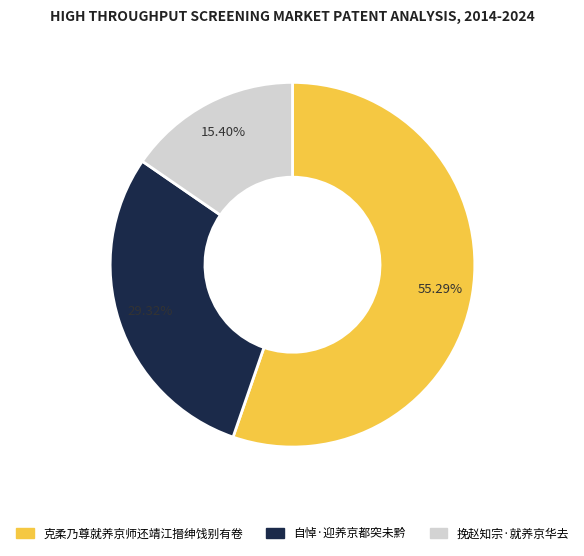

To the nearest percent, what is the difference between the largest and smallest slice percentages?

40%